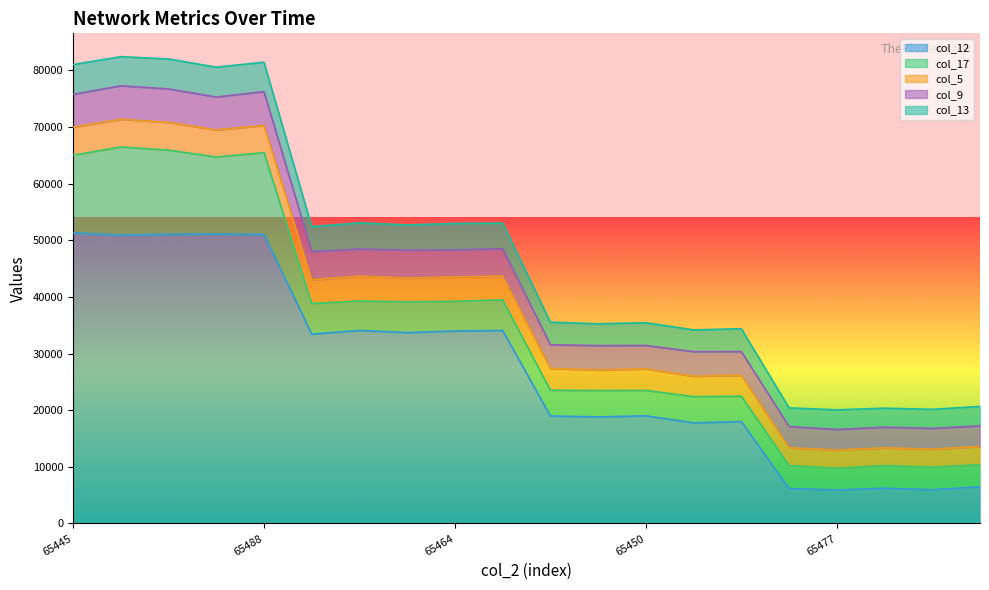

Is it true that col_12 equals 33989 at 65464?

True